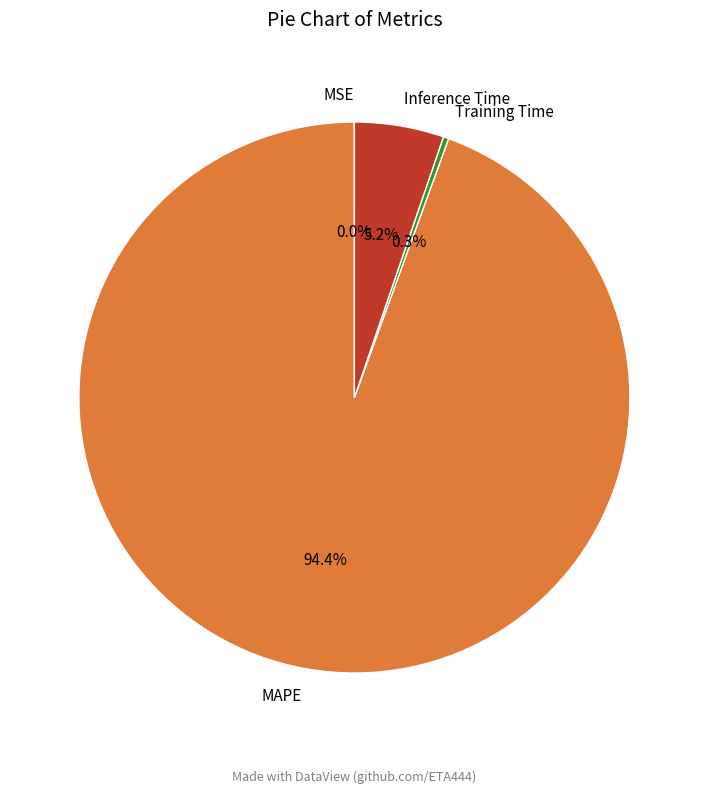

How much of the chart is everything except Inference Time?

94.8%